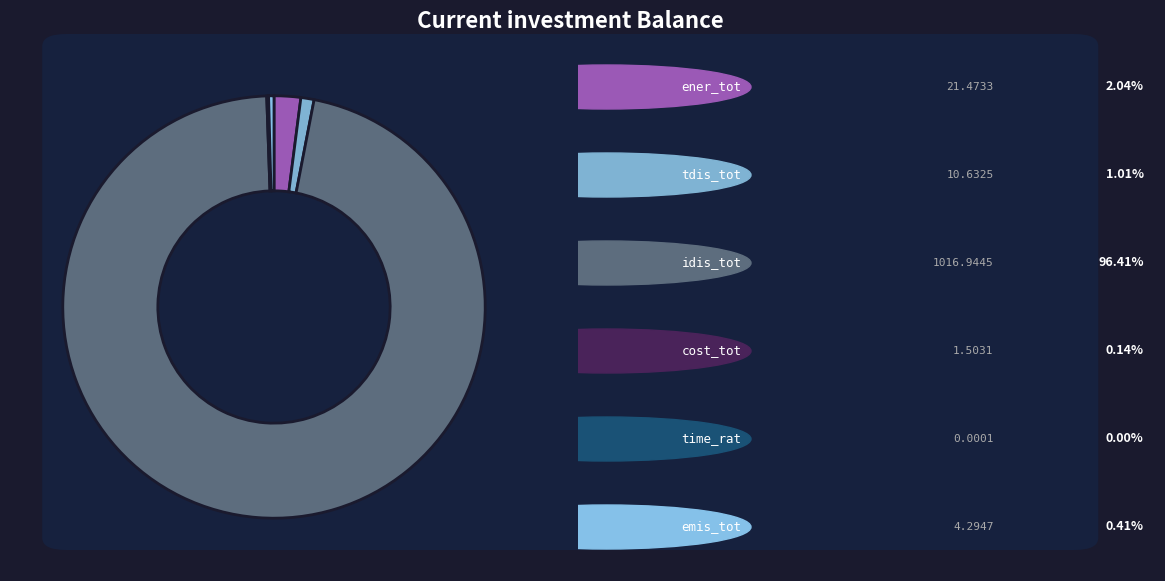

Count the number of slices in the pie.

6